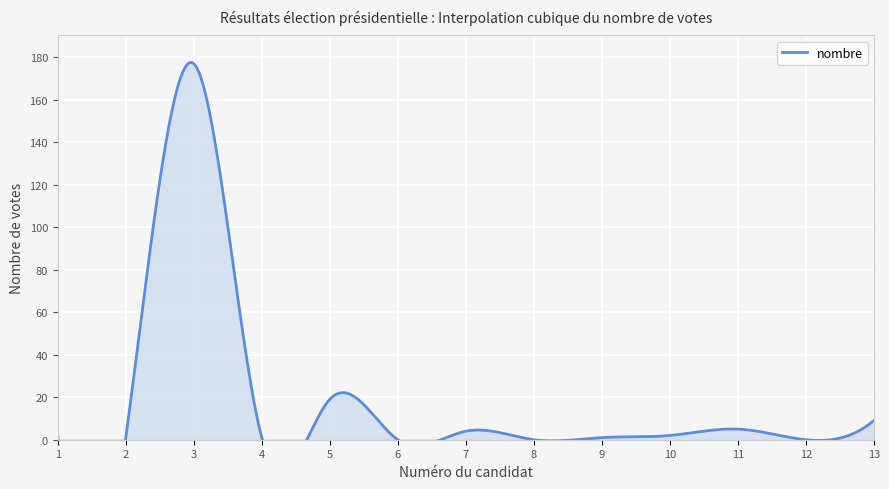

Rank the categories by value from lowest to highest.

6, 8, 12, 2, 4, 9, 1, 10, 7, 11, 13, 5, 3